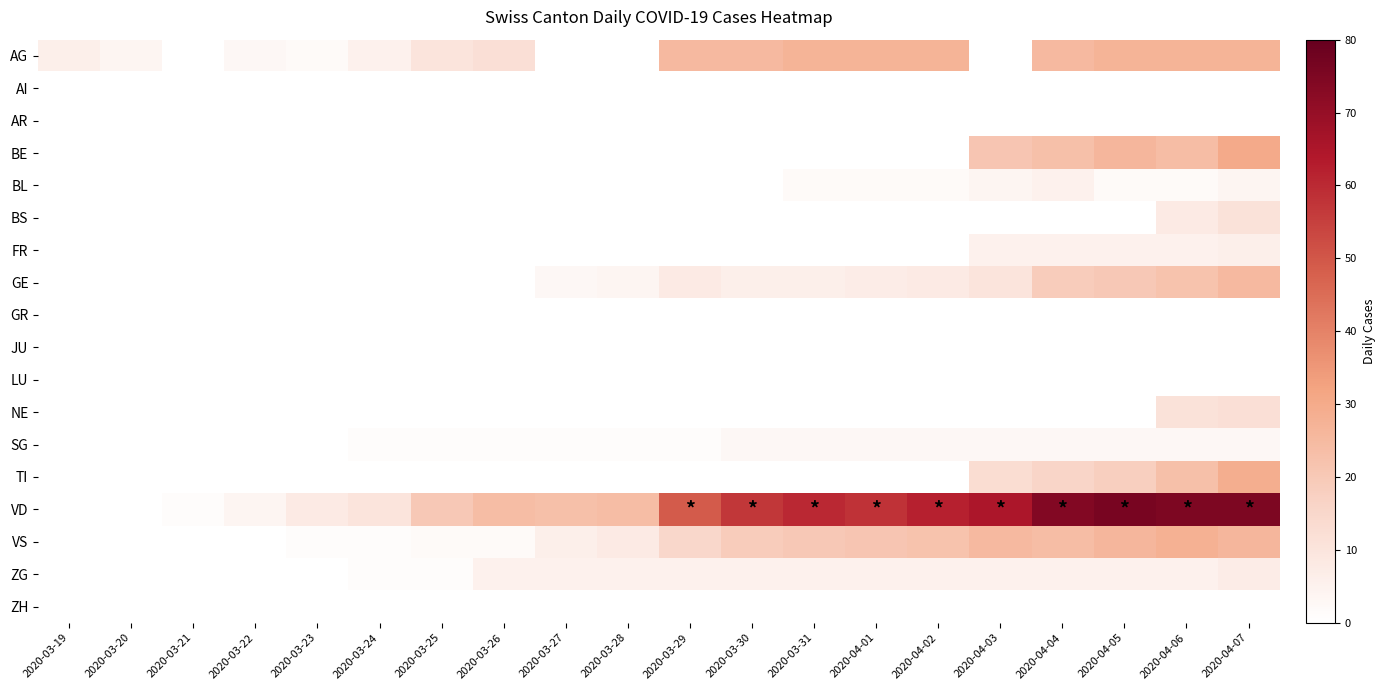

Reading left to right, what are all the values shown in this chart?

AG: 2020-03-19=6	2020-03-20=4	2020-03-21=0	2020-03-22=3	2020-03-23=2	2020-03-24=5	2020-03-25=10	2020-03-26=12	2020-03-27=0	2020-03-28=0	2020-03-29=25	2020-03-30=25	2020-03-31=27	2020-04-01=27	2020-04-02=27	2020-04-03=0	2020-04-04=25	2020-04-05=27	2020-04-06=27	2020-04-07=27
AI: 2020-03-19=0	2020-03-20=0	2020-03-21=0	2020-03-22=0	2020-03-23=0	2020-03-24=0	2020-03-25=0	2020-03-26=0	2020-03-27=0	2020-03-28=0	2020-03-29=0	2020-03-30=0	2020-03-31=0	2020-04-01=0	2020-04-02=0	2020-04-03=0	2020-04-04=0	2020-04-05=0	2020-04-06=0	2020-04-07=0
AR: 2020-03-19=0	2020-03-20=0	2020-03-21=0	2020-03-22=0	2020-03-23=0	2020-03-24=0	2020-03-25=0	2020-03-26=0	2020-03-27=0	2020-03-28=0	2020-03-29=0	2020-03-30=0	2020-03-31=0	2020-04-01=0	2020-04-02=0	2020-04-03=0	2020-04-04=0	2020-04-05=0	2020-04-06=0	2020-04-07=0
BE: 2020-03-19=0	2020-03-20=0	2020-03-21=0	2020-03-22=0	2020-03-23=0	2020-03-24=0	2020-03-25=0	2020-03-26=0	2020-03-27=0	2020-03-28=0	2020-03-29=0	2020-03-30=0	2020-03-31=0	2020-04-01=0	2020-04-02=0	2020-04-03=21	2020-04-04=23	2020-04-05=26	2020-04-06=24	2020-04-07=30
BL: 2020-03-19=0	2020-03-20=0	2020-03-21=0	2020-03-22=0	2020-03-23=0	2020-03-24=0	2020-03-25=0	2020-03-26=0	2020-03-27=0	2020-03-28=0	2020-03-29=0	2020-03-30=0	2020-03-31=2	2020-04-01=2	2020-04-02=2	2020-04-03=4	2020-04-04=5	2020-04-05=2	2020-04-06=2	2020-04-07=4
BS: 2020-03-19=0	2020-03-20=0	2020-03-21=0	2020-03-22=0	2020-03-23=0	2020-03-24=0	2020-03-25=0	2020-03-26=0	2020-03-27=0	2020-03-28=0	2020-03-29=0	2020-03-30=0	2020-03-31=0	2020-04-01=0	2020-04-02=0	2020-04-03=0	2020-04-04=0	2020-04-05=0	2020-04-06=8	2020-04-07=11
FR: 2020-03-19=0	2020-03-20=0	2020-03-21=0	2020-03-22=0	2020-03-23=0	2020-03-24=0	2020-03-25=0	2020-03-26=0	2020-03-27=0	2020-03-28=0	2020-03-29=0	2020-03-30=0	2020-03-31=0	2020-04-01=0	2020-04-02=0	2020-04-03=5	2020-04-04=5	2020-04-05=5	2020-04-06=5	2020-04-07=6
GE: 2020-03-19=0	2020-03-20=0	2020-03-21=0	2020-03-22=0	2020-03-23=0	2020-03-24=0	2020-03-25=0	2020-03-26=0	2020-03-27=3	2020-03-28=4	2020-03-29=8	2020-03-30=6	2020-03-31=6	2020-04-01=7	2020-04-02=8	2020-04-03=10	2020-04-04=19	2020-04-05=20	2020-04-06=22	2020-04-07=25
GR: 2020-03-19=0	2020-03-20=0	2020-03-21=0	2020-03-22=0	2020-03-23=0	2020-03-24=0	2020-03-25=0	2020-03-26=0	2020-03-27=0	2020-03-28=0	2020-03-29=0	2020-03-30=0	2020-03-31=0	2020-04-01=0	2020-04-02=0	2020-04-03=0	2020-04-04=0	2020-04-05=0	2020-04-06=0	2020-04-07=0
JU: 2020-03-19=0	2020-03-20=0	2020-03-21=0	2020-03-22=0	2020-03-23=0	2020-03-24=0	2020-03-25=0	2020-03-26=0	2020-03-27=0	2020-03-28=0	2020-03-29=0	2020-03-30=0	2020-03-31=0	2020-04-01=0	2020-04-02=0	2020-04-03=0	2020-04-04=0	2020-04-05=0	2020-04-06=0	2020-04-07=0
LU: 2020-03-19=0	2020-03-20=0	2020-03-21=0	2020-03-22=0	2020-03-23=0	2020-03-24=0	2020-03-25=0	2020-03-26=0	2020-03-27=0	2020-03-28=0	2020-03-29=0	2020-03-30=0	2020-03-31=0	2020-04-01=0	2020-04-02=0	2020-04-03=0	2020-04-04=0	2020-04-05=0	2020-04-06=0	2020-04-07=0
NE: 2020-03-19=0	2020-03-20=0	2020-03-21=0	2020-03-22=0	2020-03-23=0	2020-03-24=0	2020-03-25=0	2020-03-26=0	2020-03-27=0	2020-03-28=0	2020-03-29=0	2020-03-30=0	2020-03-31=0	2020-04-01=0	2020-04-02=0	2020-04-03=0	2020-04-04=0	2020-04-05=0	2020-04-06=11	2020-04-07=12
SG: 2020-03-19=0	2020-03-20=0	2020-03-21=0	2020-03-22=0	2020-03-23=0	2020-03-24=1	2020-03-25=1	2020-03-26=1	2020-03-27=1	2020-03-28=1	2020-03-29=1	2020-03-30=3	2020-03-31=3	2020-04-01=3	2020-04-02=3	2020-04-03=3	2020-04-04=3	2020-04-05=3	2020-04-06=3	2020-04-07=3
TI: 2020-03-19=0	2020-03-20=0	2020-03-21=0	2020-03-22=0	2020-03-23=0	2020-03-24=0	2020-03-25=0	2020-03-26=0	2020-03-27=0	2020-03-28=0	2020-03-29=0	2020-03-30=0	2020-03-31=0	2020-04-01=0	2020-04-02=0	2020-04-03=13	2020-04-04=16	2020-04-05=18	2020-04-06=23	2020-04-07=29
VD: 2020-03-19=0	2020-03-20=0	2020-03-21=1	2020-03-22=4	2020-03-23=8	2020-03-24=10	2020-03-25=20	2020-03-26=24	2020-03-27=23	2020-03-28=24	2020-03-29=49	2020-03-30=57	2020-03-31=60	2020-04-01=58	2020-04-02=62	2020-04-03=65	2020-04-04=74	2020-04-05=76	2020-04-06=75	2020-04-07=75
VS: 2020-03-19=0	2020-03-20=0	2020-03-21=0	2020-03-22=0	2020-03-23=1	2020-03-24=1	2020-03-25=2	2020-03-26=2	2020-03-27=6	2020-03-28=8	2020-03-29=15	2020-03-30=19	2020-03-31=20	2020-04-01=21	2020-04-02=22	2020-04-03=25	2020-04-04=24	2020-04-05=26	2020-04-06=28	2020-04-07=26
ZG: 2020-03-19=0	2020-03-20=0	2020-03-21=0	2020-03-22=0	2020-03-23=0	2020-03-24=1	2020-03-25=1	2020-03-26=5	2020-03-27=5	2020-03-28=5	2020-03-29=5	2020-03-30=5	2020-03-31=5	2020-04-01=5	2020-04-02=5	2020-04-03=5	2020-04-04=5	2020-04-05=5	2020-04-06=5	2020-04-07=7
ZH: 2020-03-19=0	2020-03-20=0	2020-03-21=0	2020-03-22=0	2020-03-23=0	2020-03-24=0	2020-03-25=0	2020-03-26=0	2020-03-27=0	2020-03-28=0	2020-03-29=0	2020-03-30=0	2020-03-31=0	2020-04-01=0	2020-04-02=0	2020-04-03=0	2020-04-04=0	2020-04-05=0	2020-04-06=0	2020-04-07=0